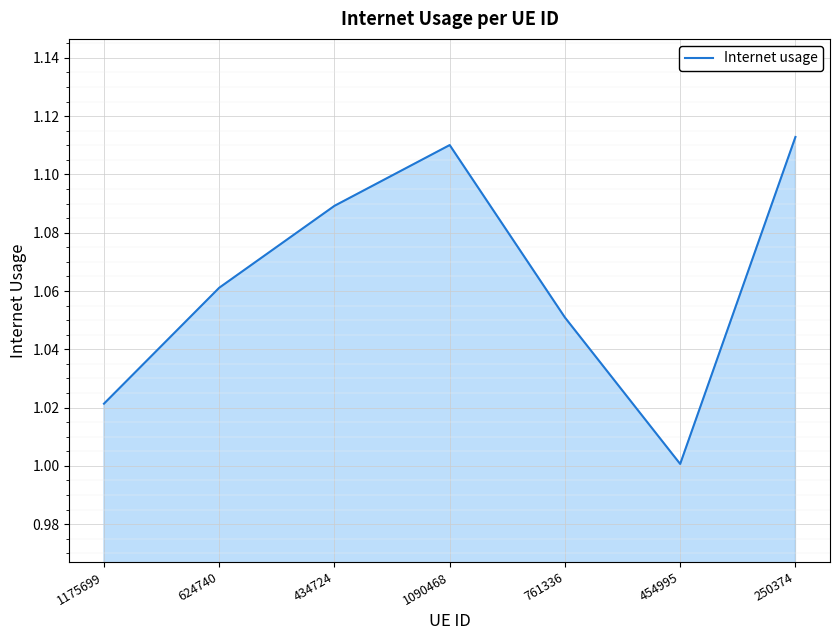

Where is the first local maximum?

1090468